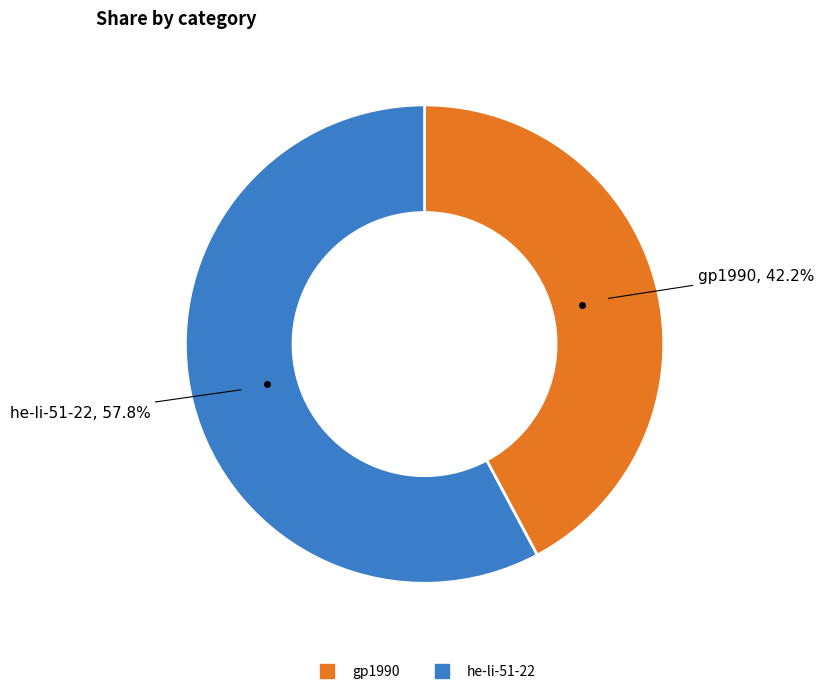

Between he-li-51-22 and gp1990, which is larger?

he-li-51-22